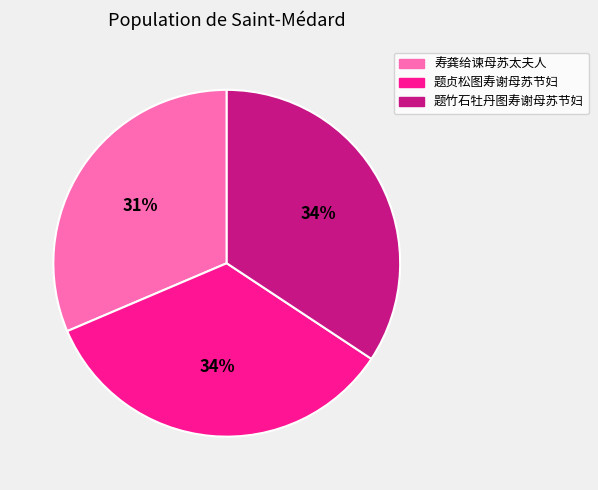

What is the smallest slice in the pie chart?

寿龚给谏母苏太夫人